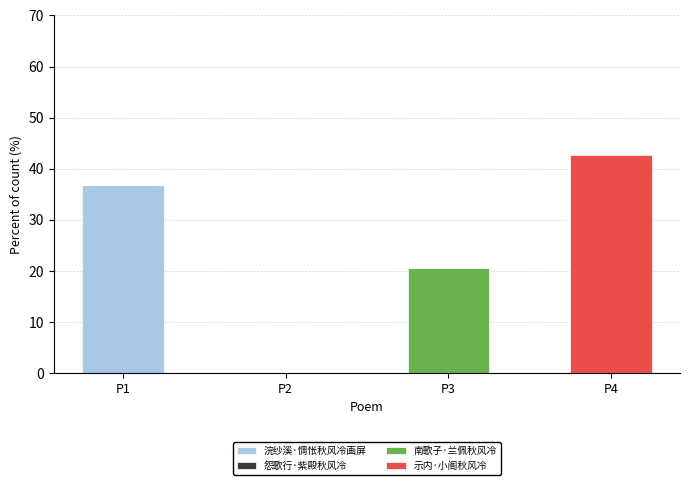

At which category is the sum across all series the highest?

P4